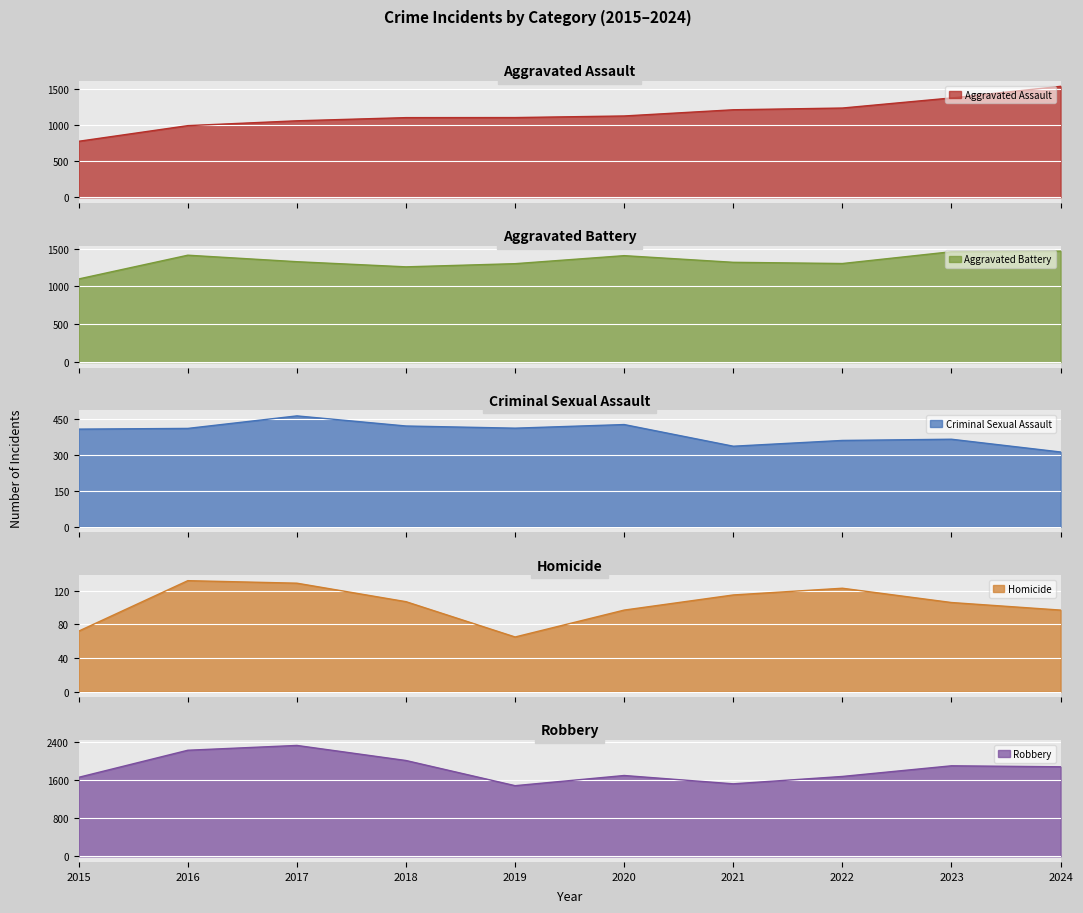

What is the total value across all series at 2024?

5298